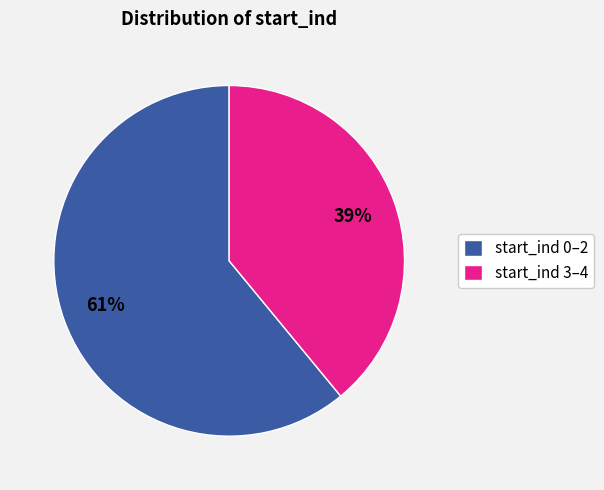

Is the sum of start_ind 3–4 and start_ind 0–2 greater than half?

Yes